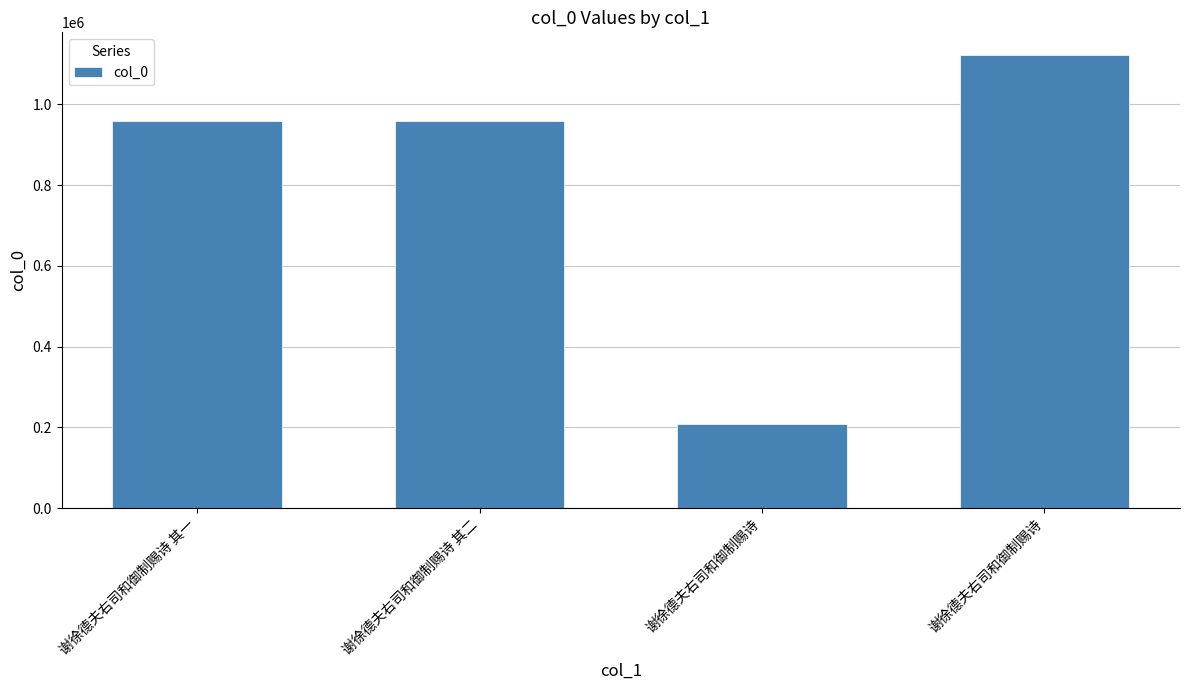

What is the sum of the values at 谢徐德夫右司和御制赐诗 and 谢徐德夫右司和御制赐诗?

1331392